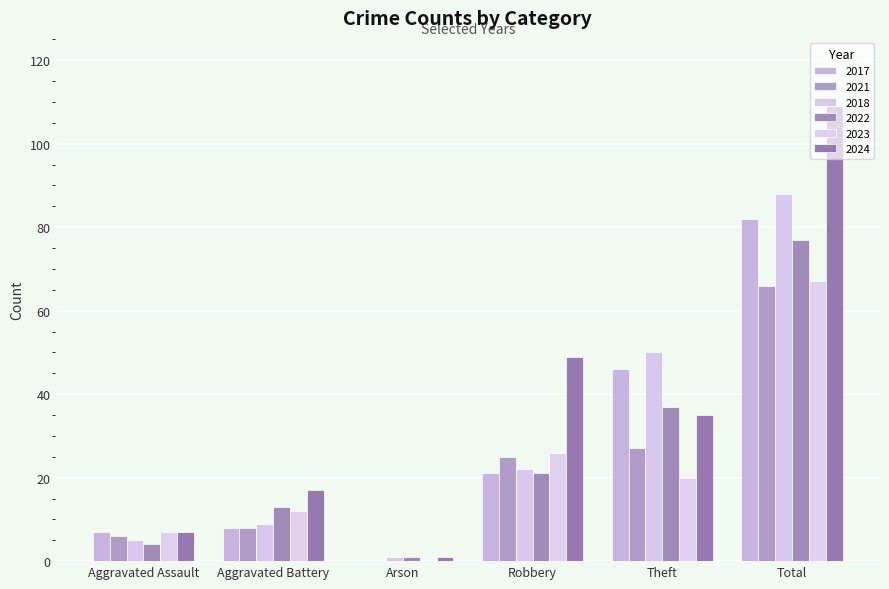

Reading left to right, extract all data points from this chart.

2017: 7	8	0	21	46	82
2021: 6	8	0	25	27	66
2018: 5	9	1	22	50	88
2022: 4	13	1	21	37	77
2023: 7	12	0	26	20	67
2024: 7	17	1	49	35	109